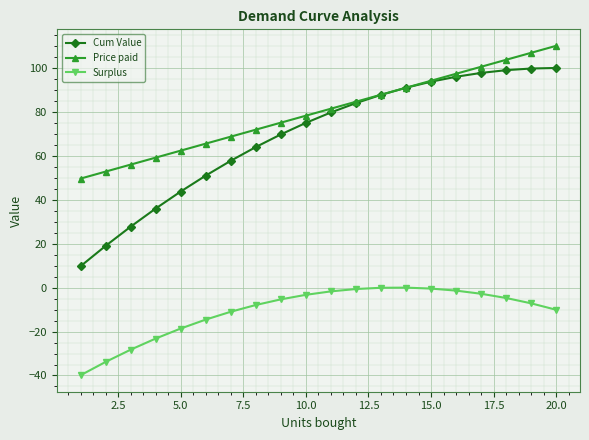

What is the lowest value of the Surplus series?

-39.9